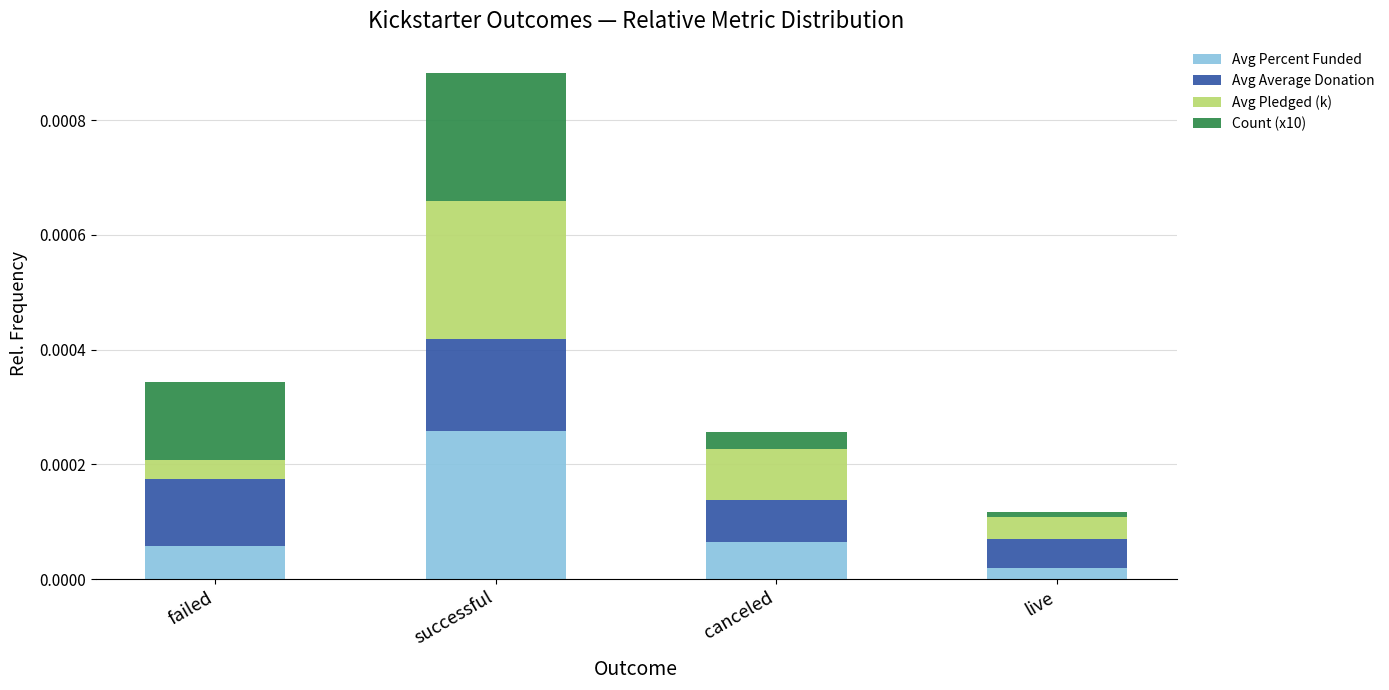

What are all the series names shown in the legend?

Avg Percent Funded, Avg Average Donation, Avg Pledged (k), Count (x10)